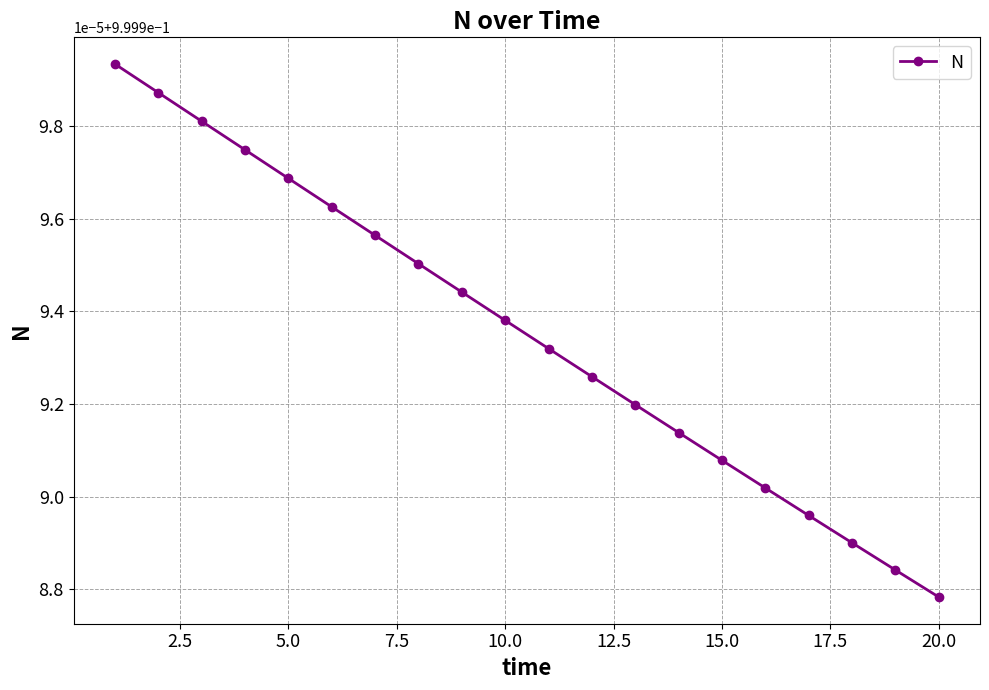

Is this an area chart (filled region under the line)?

No